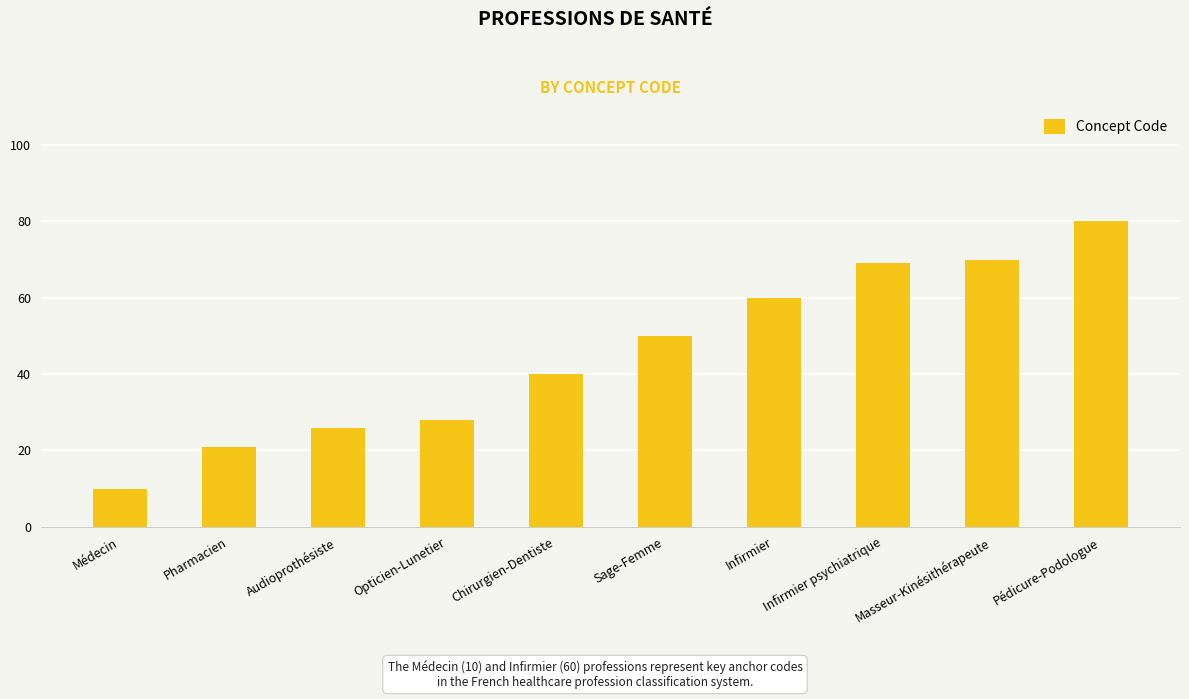

What is the sum of all values?

454